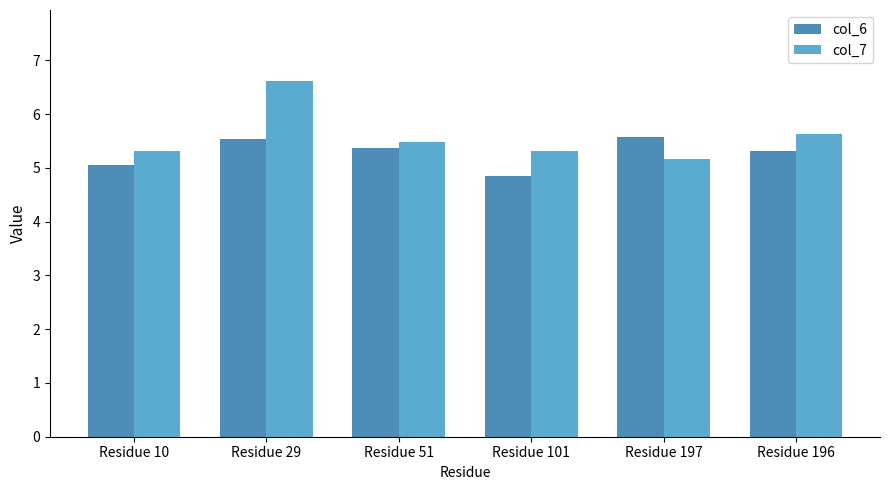

Which label corresponds to the largest value in the chart?

Residue 29